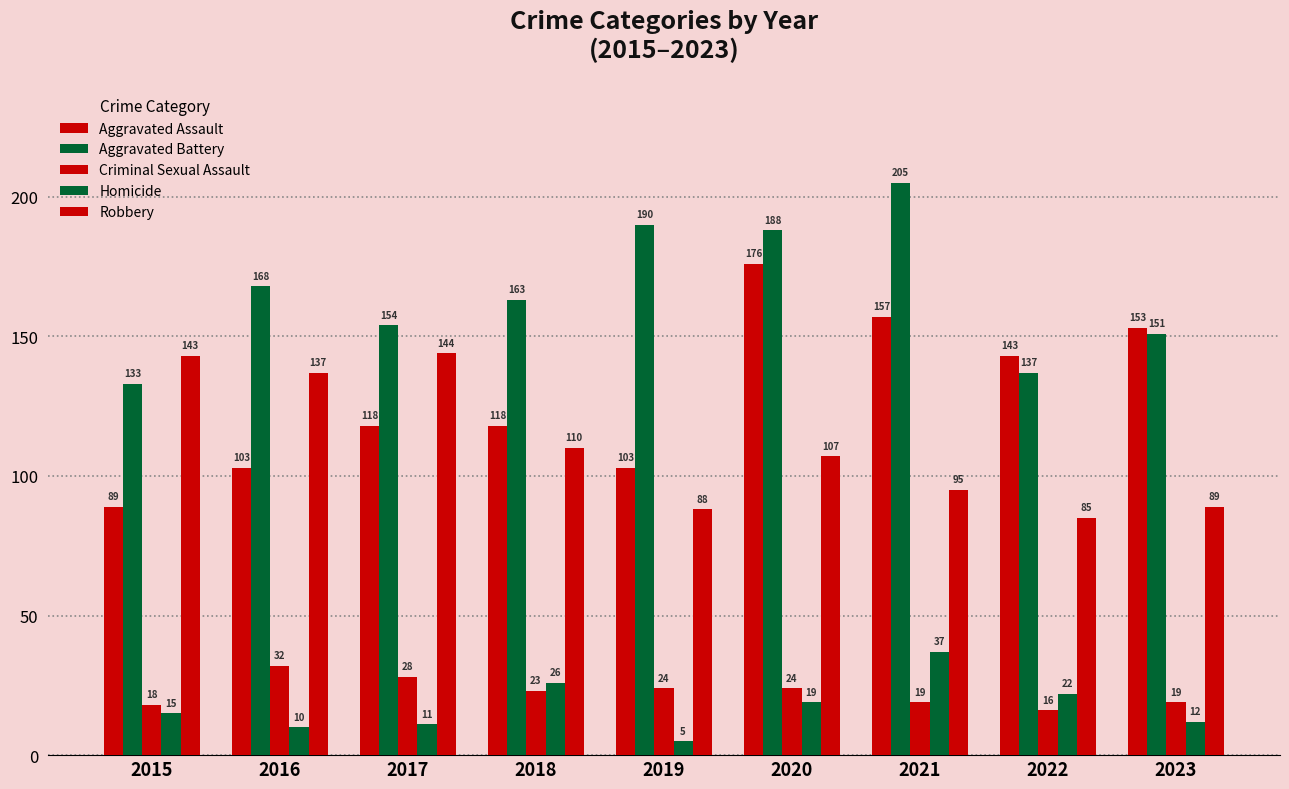

Rank the series by their maximum value, from lowest to highest.

Criminal Sexual Assault, Homicide, Robbery, Aggravated Assault, Aggravated Battery